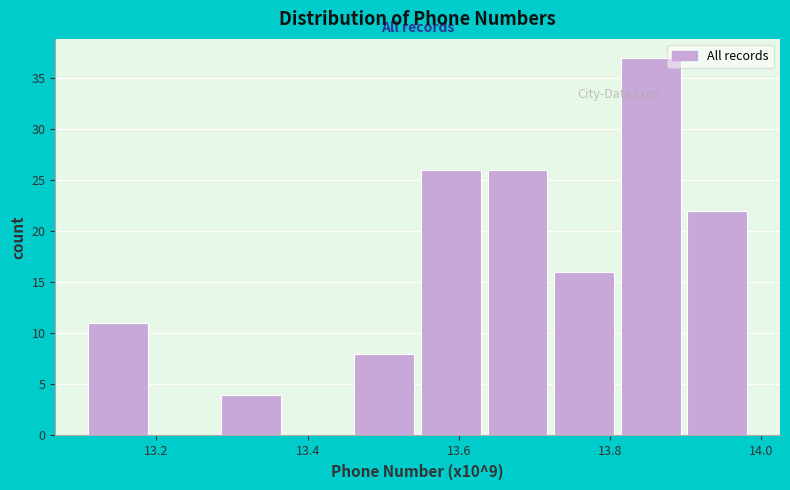

Reading left to right, transcribe this chart: for each bar, give the range it covers on the x-axis and its height. Neither the bar edges nor the heights are printed on the chart, so give them approximately, as read against the axes.

13.10 to 13.20: 11
13.20 to 13.28: 0
13.28 to 13.38: 4
13.38 to 13.46: 0
13.46 to 13.54: 8
13.54 to 13.64: 26
13.64 to 13.72: 26
13.72 to 13.82: 16
13.82 to 13.90: 37
13.90 to 14.00: 22